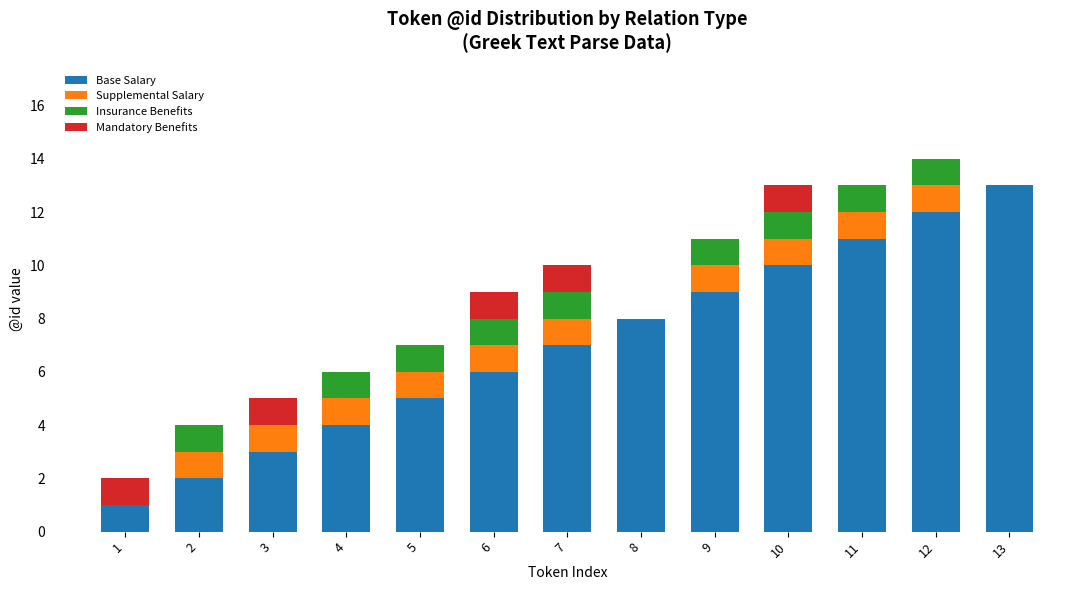

Which category has the highest value in the Base Salary series?

13